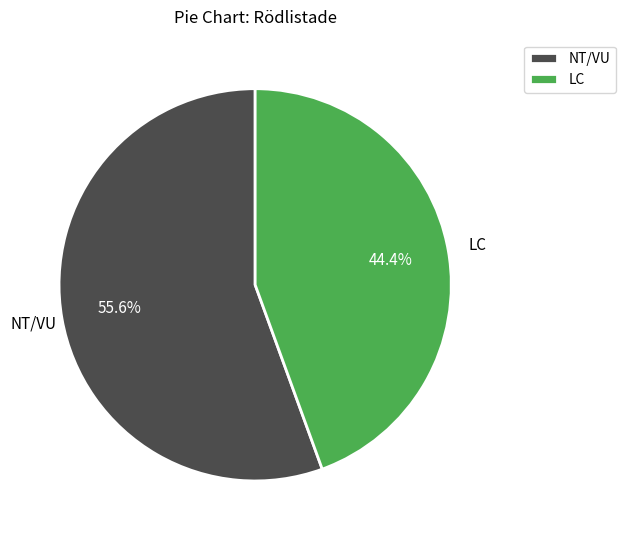

Rank the categories by value from lowest to highest.

LC, NT/VU